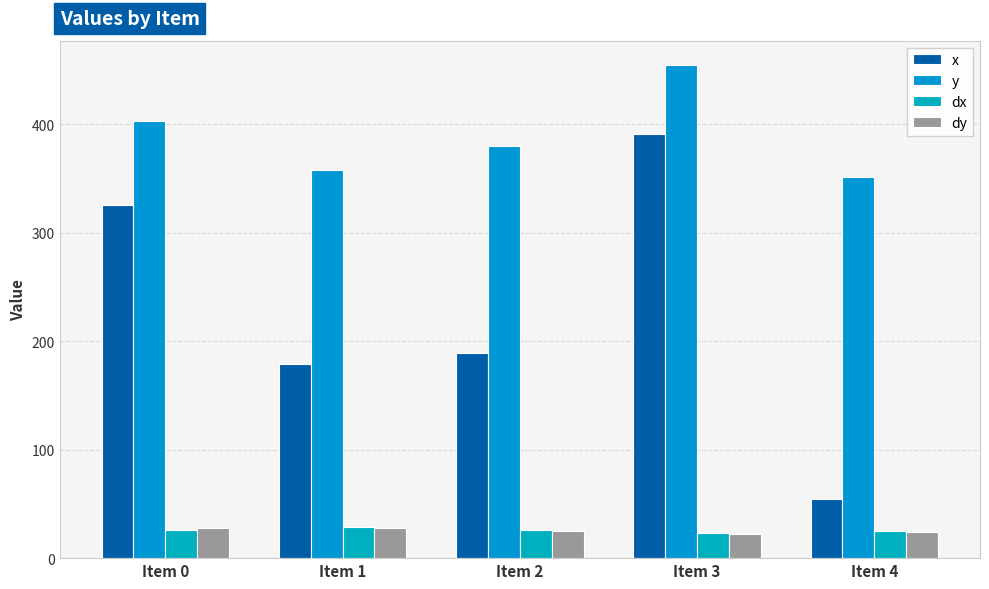

At which label does dy reach its minimum?

Item 3